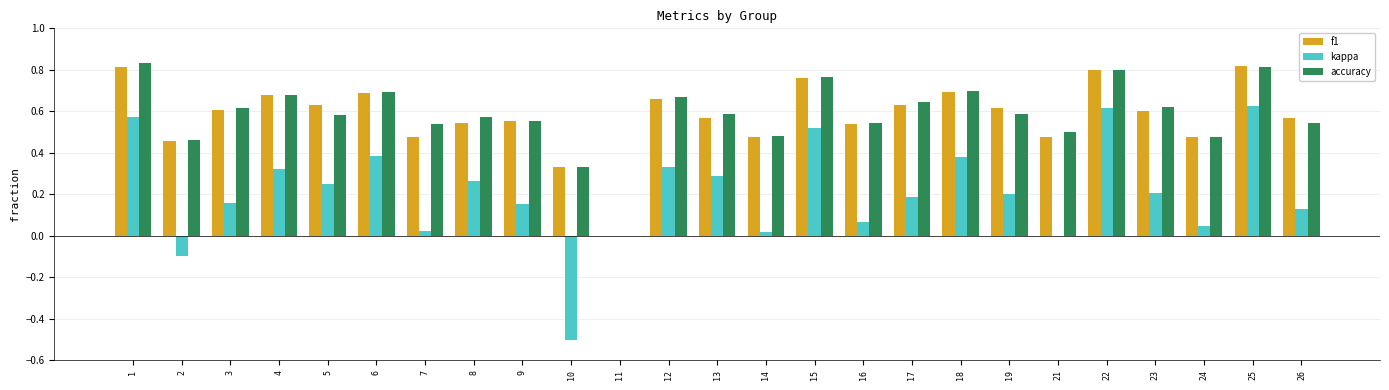

Which series has the largest range (max minus min)?

kappa